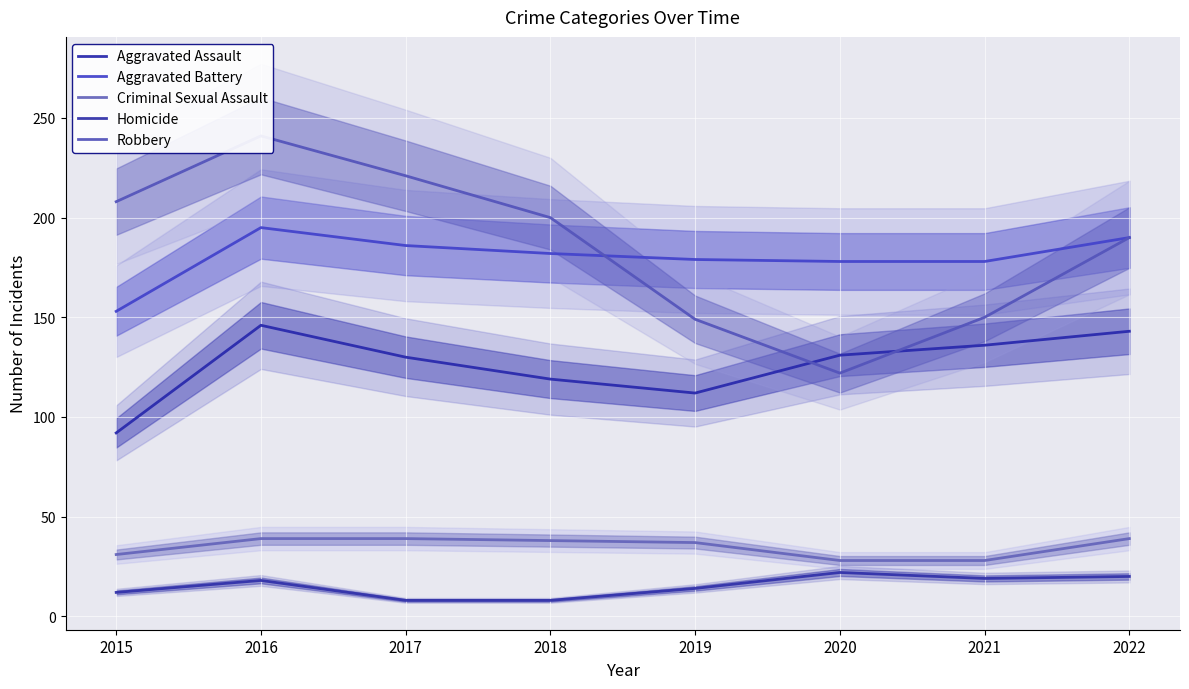

At which label does Aggravated Battery reach its minimum?

2015